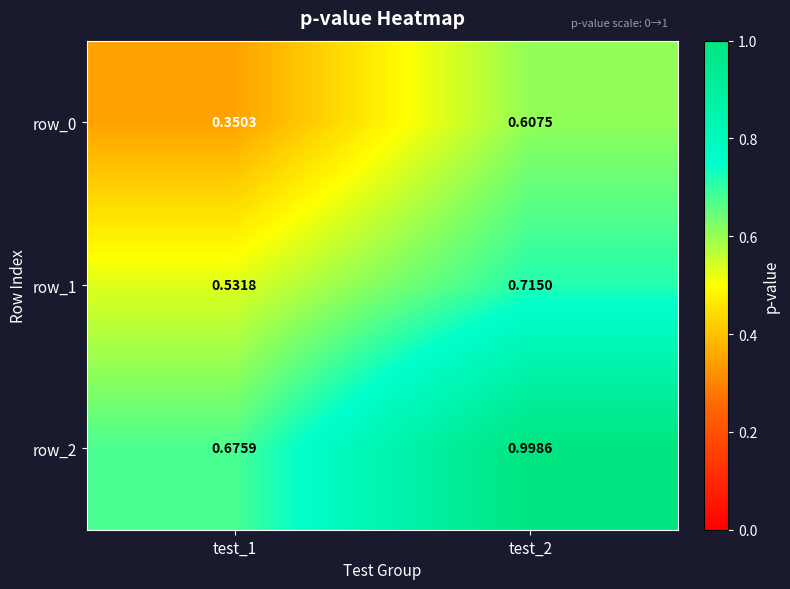

Rank the series by their maximum value, from lowest to highest.

row_0, row_1, row_2